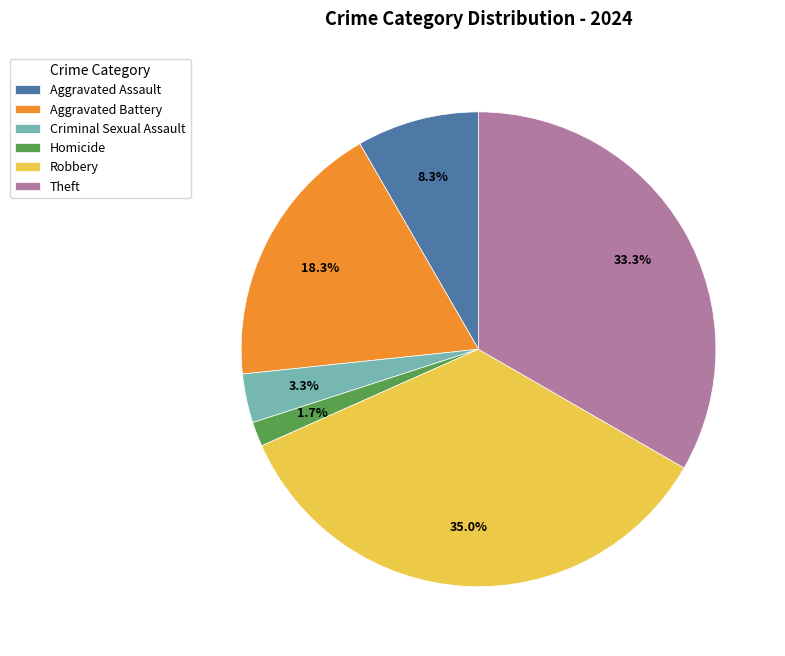

Which has a higher value, Aggravated Assault or Homicide?

Aggravated Assault